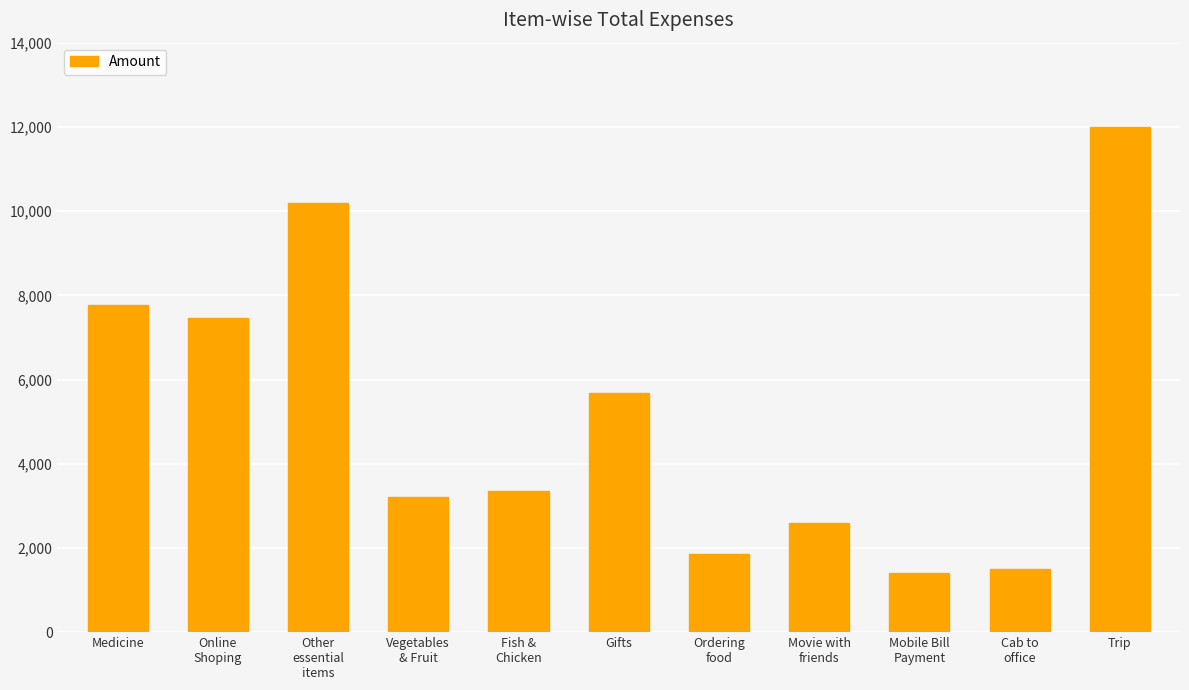

What is the label of the 10th bar from the right?

Online
Shoping